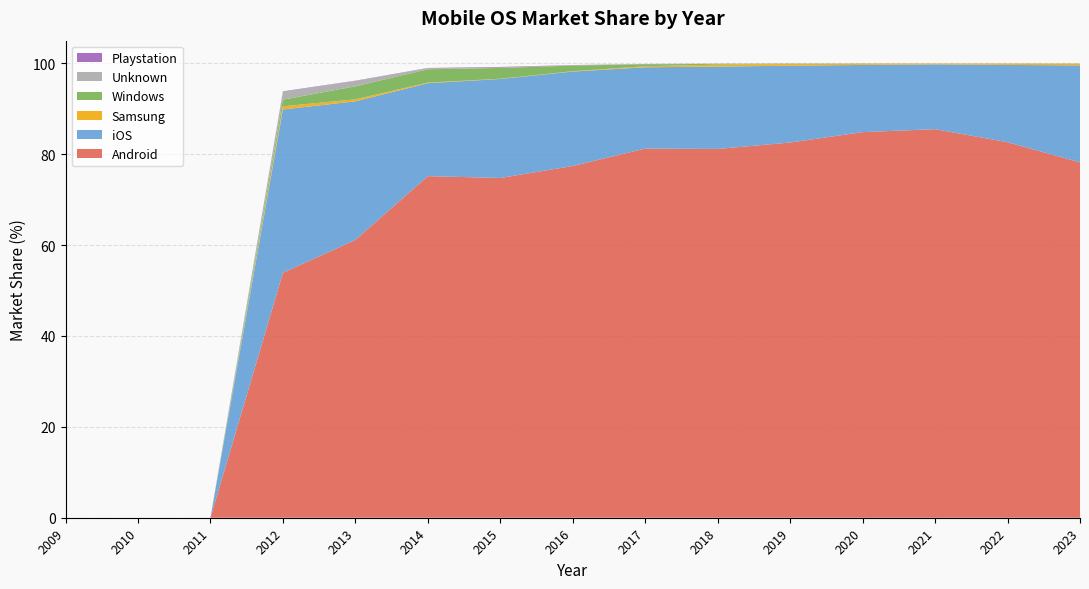

Reading left to right, transcribe all the data shown in this chart.

Android: 0.0	0.0	0.0	53.9	61.1	75.2	74.8	77.4	81.2	81.2	82.6	84.9	85.5	82.7	78.2
iOS: 0.0	0.0	0.0	36.0	30.5	20.5	21.8	20.8	17.9	18.1	16.9	14.8	14.3	17.0	21.3
Samsung: 0.0	0.0	0.0	0.7	0.4	0.1	0.1	0.1	0.2	0.4	0.4	0.3	0.2	0.3	0.4
Windows: 0.0	0.0	0.0	1.4	2.9	2.9	2.4	1.2	0.4	0.2	0.1	0.0	0.0	0.0	0.0
Unknown: 0.0	0.0	0.0	1.7	1.2	0.2	0.1	0.0	0.0	0.0	0.0	0.0	0.0	0.0	0.0
Playstation: 0.0	0.0	0.0	0.1	0.1	0.1	0.1	0.1	0.0	0.0	0.0	0.0	0.0	0.0	0.0